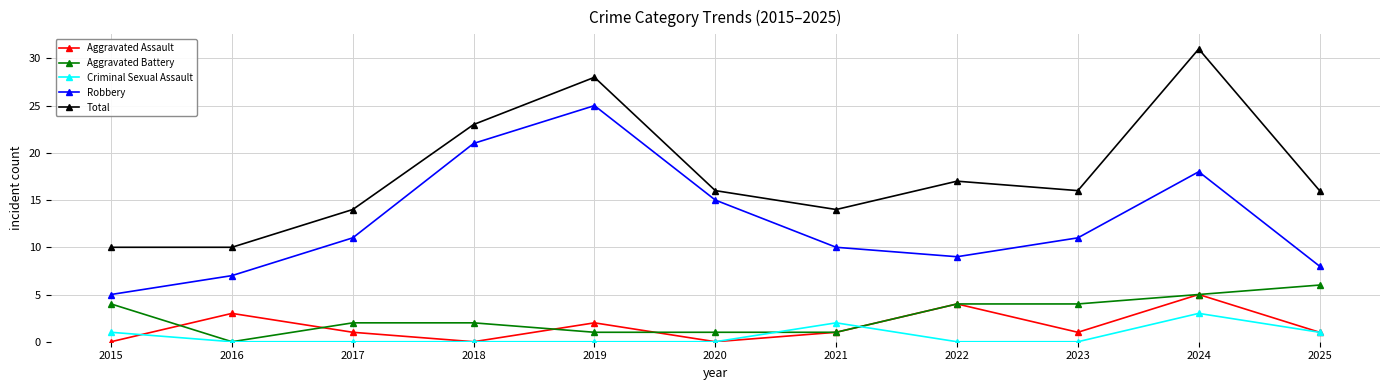

Is it true that Criminal Sexual Assault equals 1 at 2019?

False